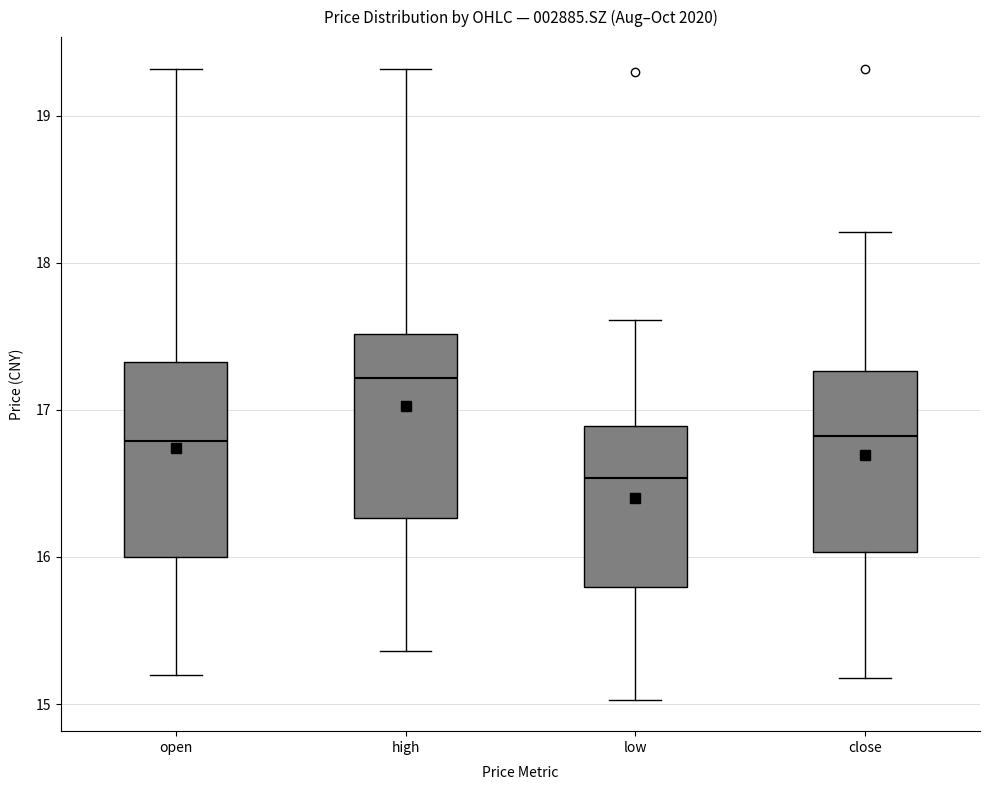

Reading left to right, read every box against the y-axis: the position of its median line, the range the box covers, and the ends of its whiskers. The values are not printed on the chart, so give them approximately, as read against the axis.

open: median 16.8, box 16.0 to 17.3, whiskers 15.2 to 19.3
high: median 17.2, box 16.3 to 17.5, whiskers 15.4 to 19.3
low: median 16.5, box 15.8 to 16.9, whiskers 15.0 to 17.6
close: median 16.8, box 16.0 to 17.3, whiskers 15.2 to 18.2